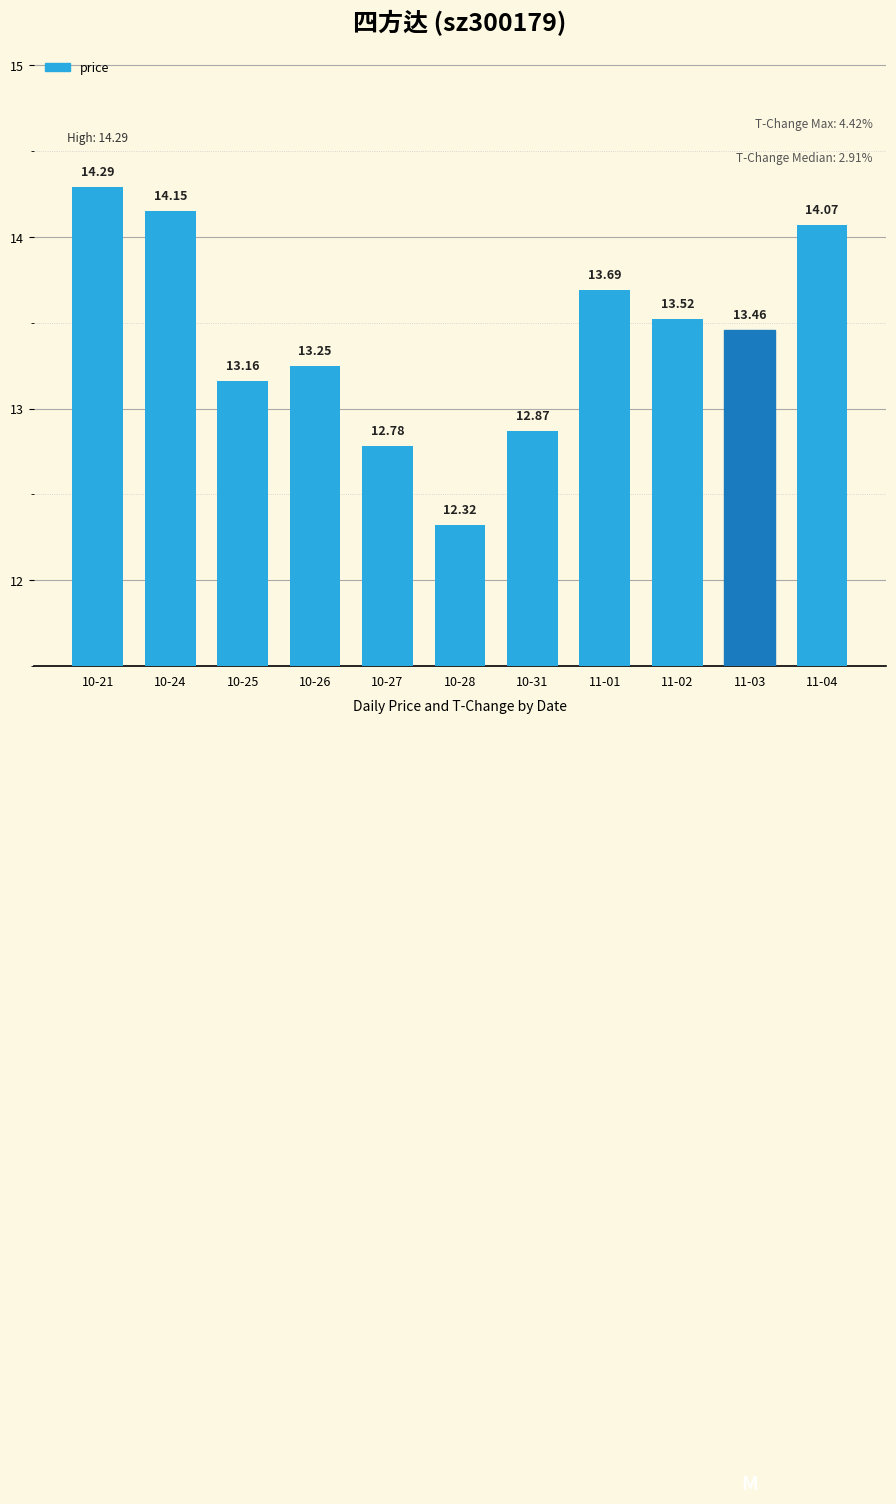

List the labels in order of value, smallest first.

10-28, 10-27, 10-31, 10-25, 10-26, 11-03, 11-02, 11-01, 11-04, 10-24, 10-21